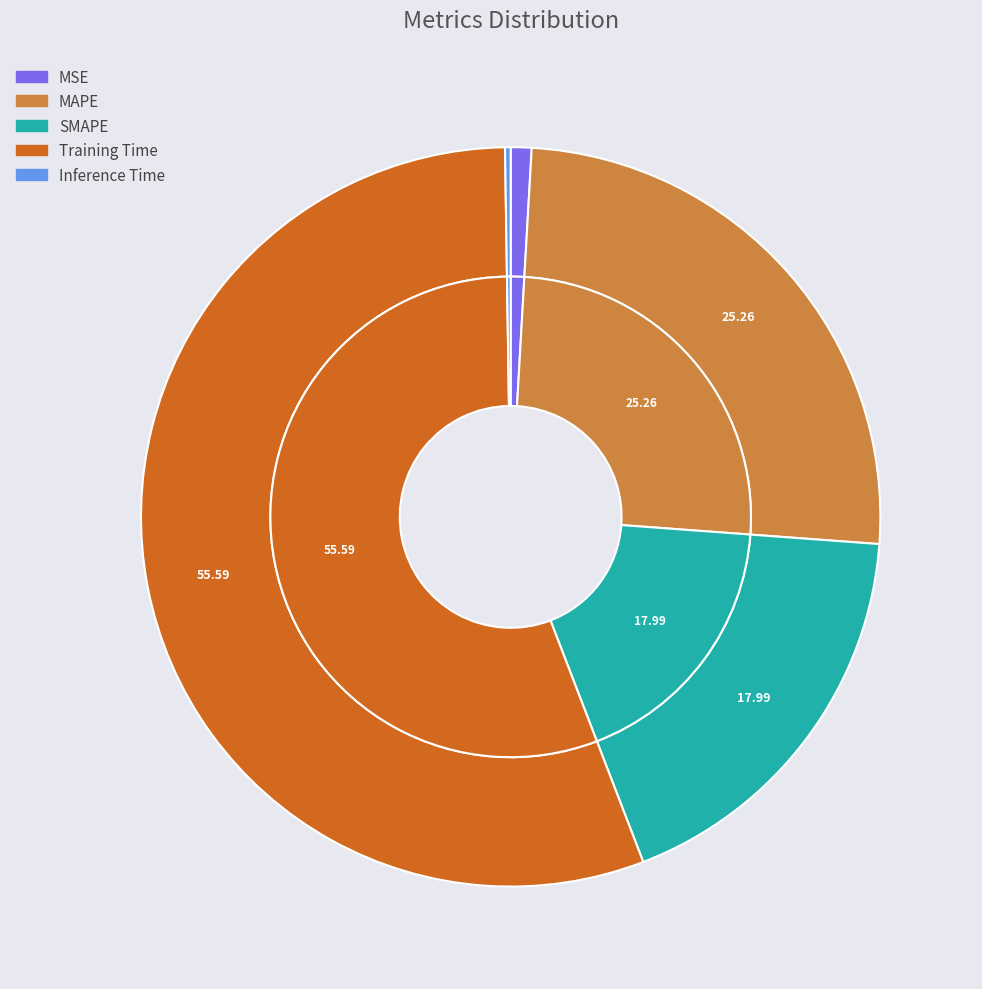

To the nearest percent, what is the combined percentage of Training Time and Inference Time?

56%